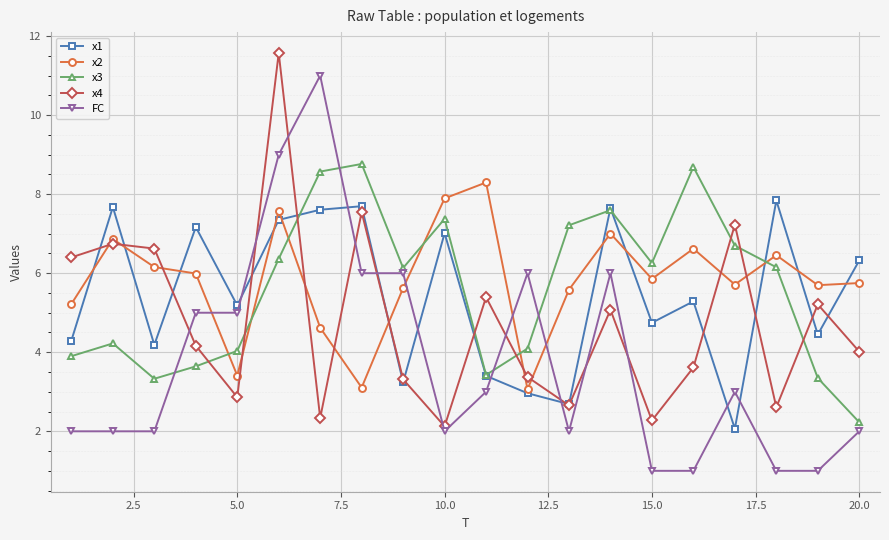

Which series has the largest range (max minus min)?

FC